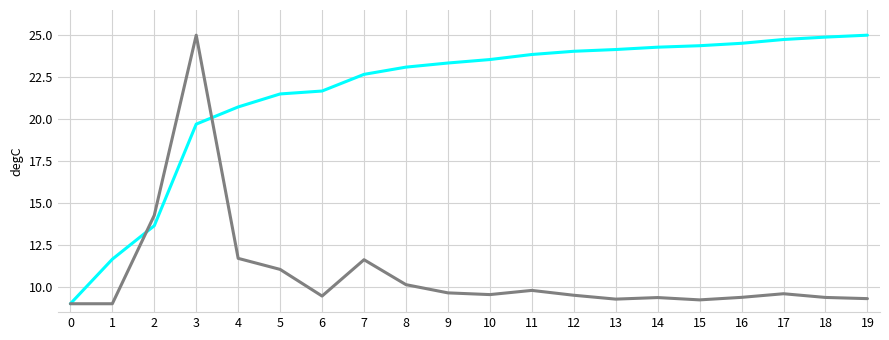

At which category is the sum across all series the highest?

3